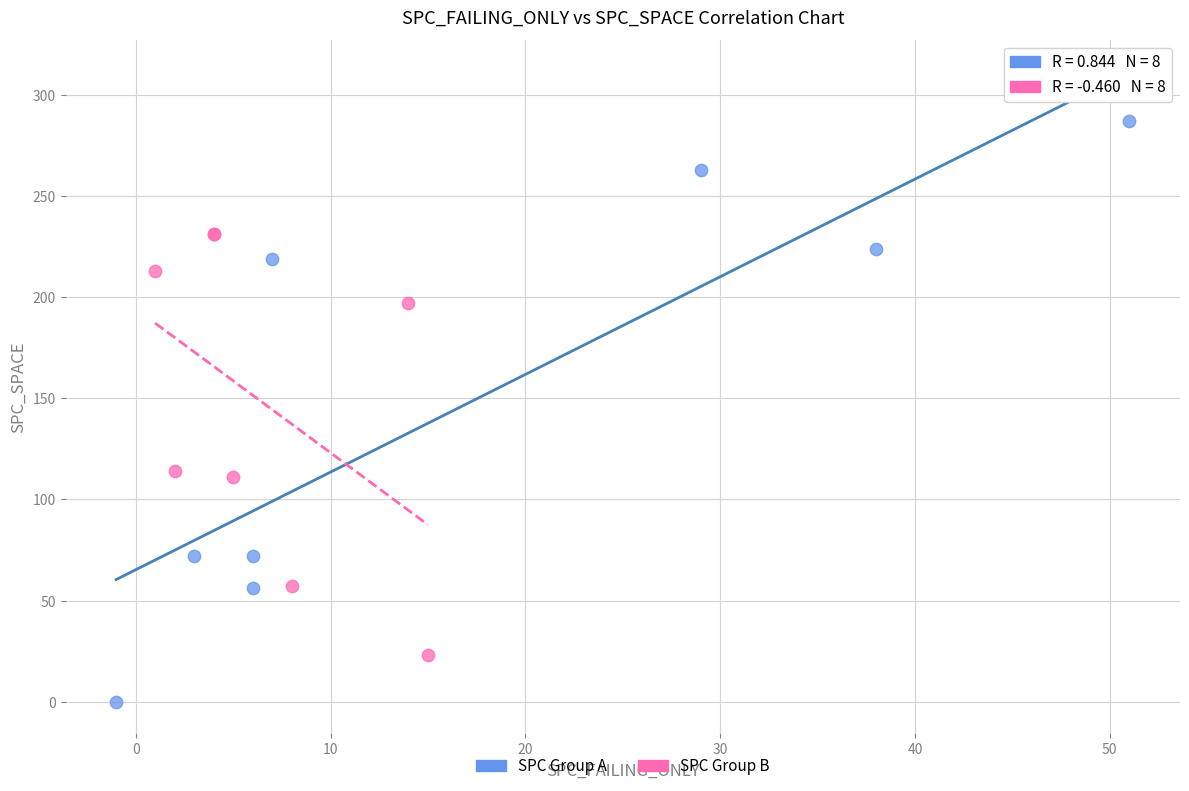

What are all the series names shown in the legend?

SPC Group A, SPC Group B